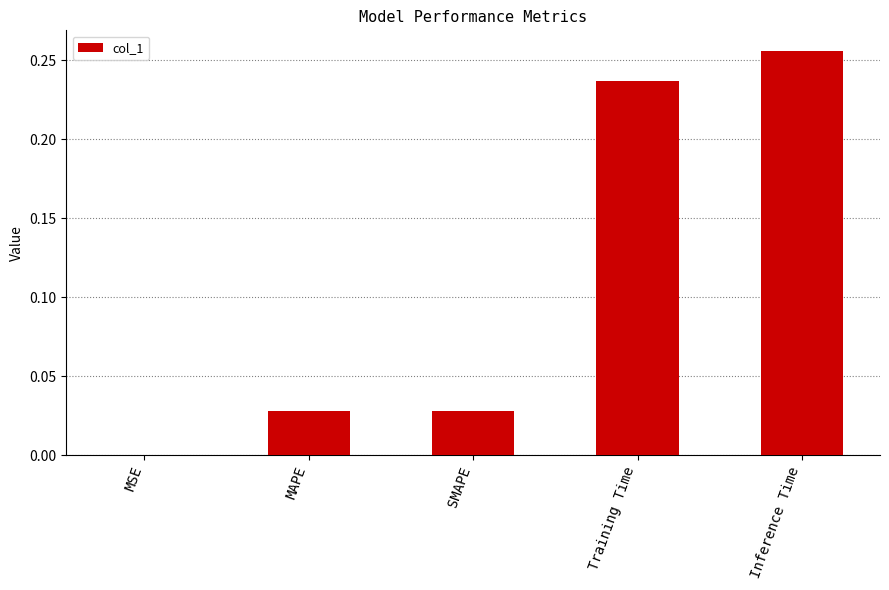

Is it true that the value at MSE is 0.0?

True